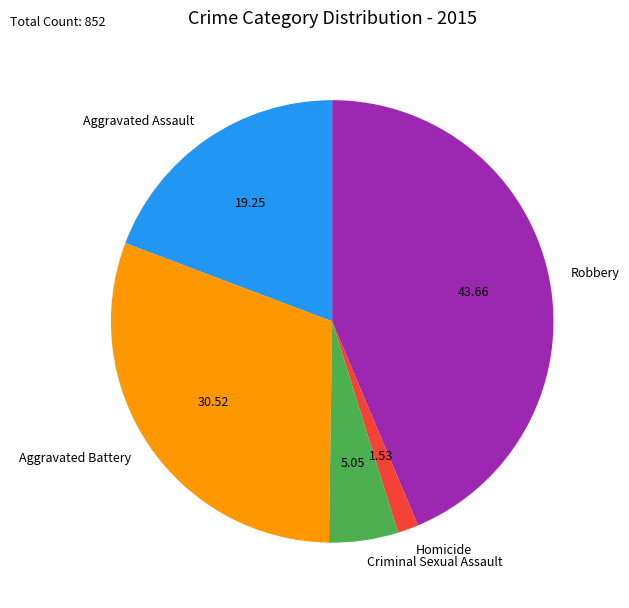

Which category has the biggest portion of the pie?

Robbery